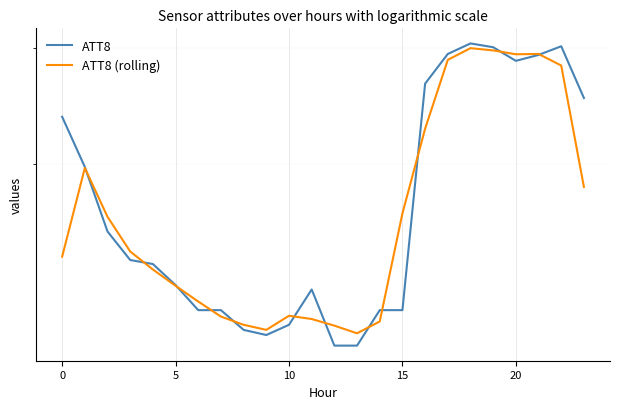

Is it true that ATT8 equals 14300.0 at 10?

True